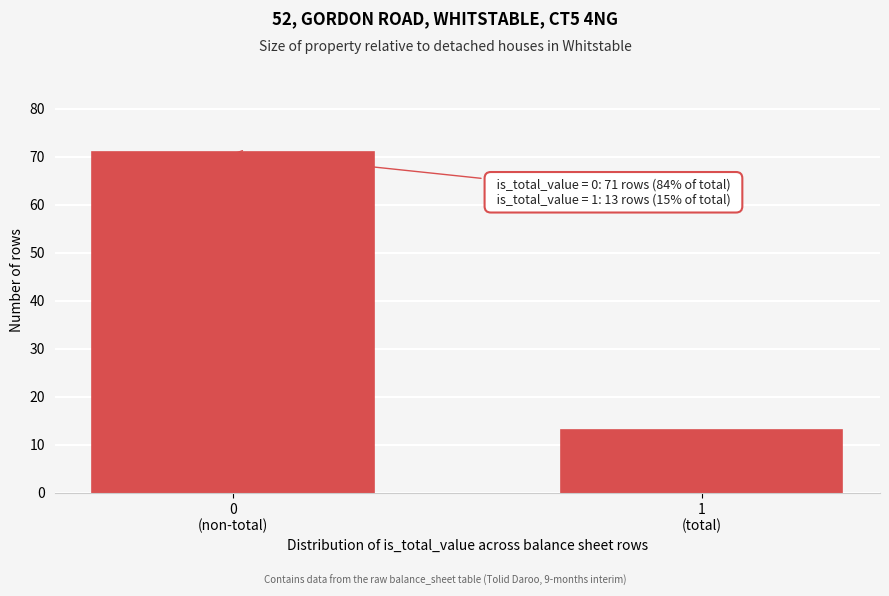

Reading left to right, transcribe all the data shown in this chart.

71	13